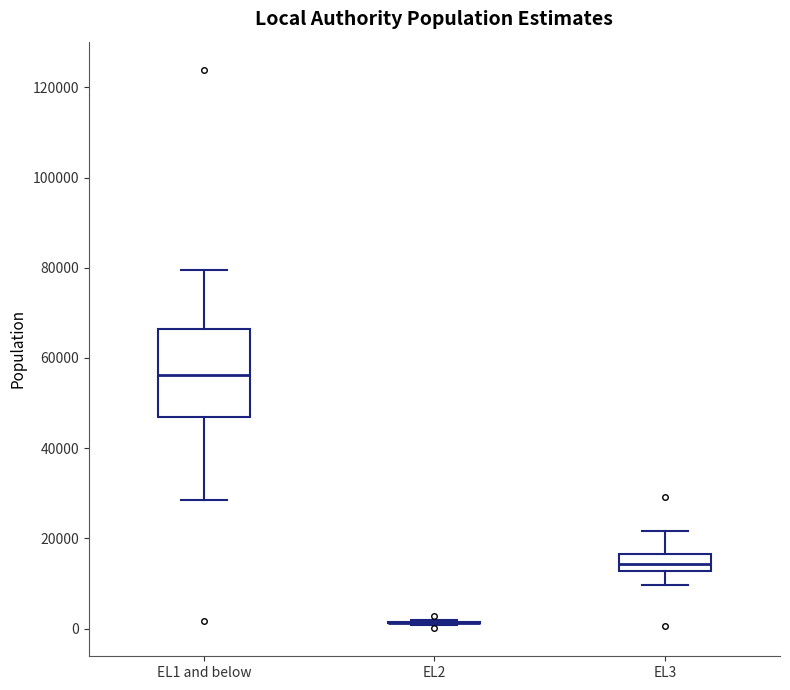

Where does the median line of the box for EL3 sit on the y-axis? The values are not printed on the chart, so give them approximately, as read against the axis.

14000